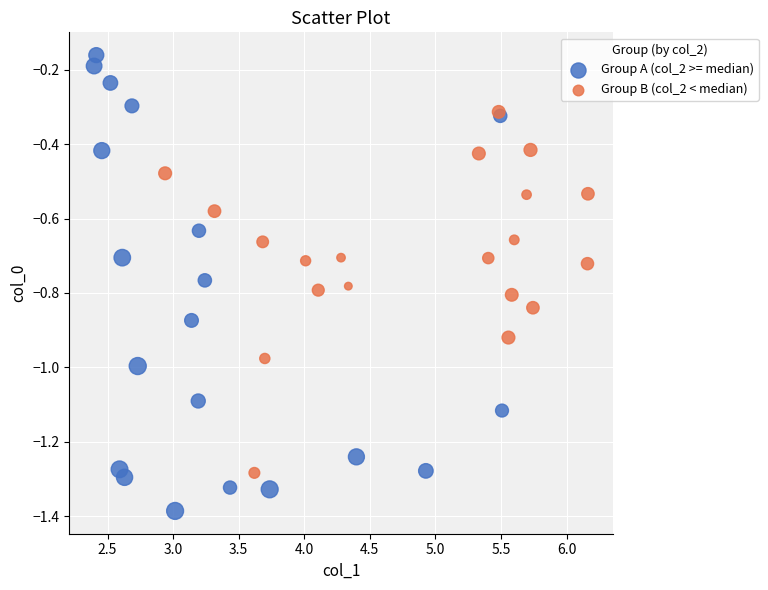

Which series contains the highest Y value?

Group A (col_2 >= median)